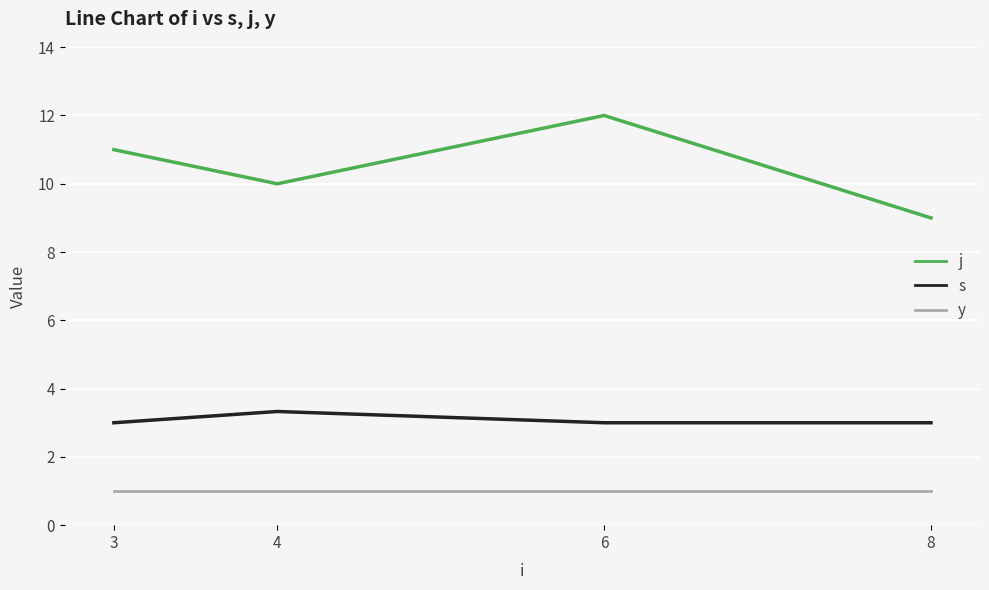

Read the s value at 6.

3.0